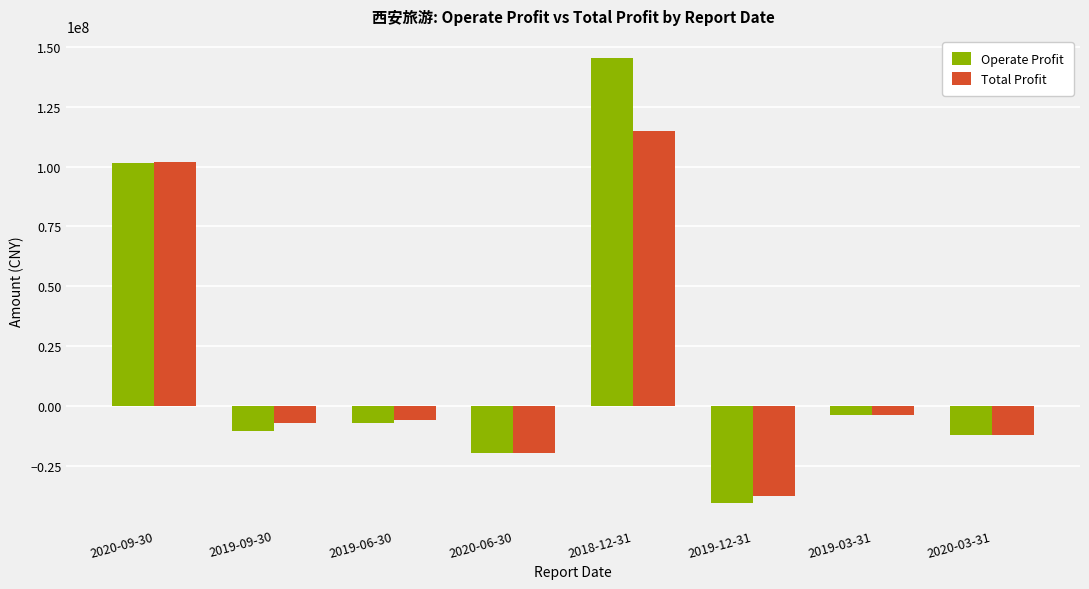

Which series changed the most between 2020-09-30 and 2019-06-30?

Operate Profit